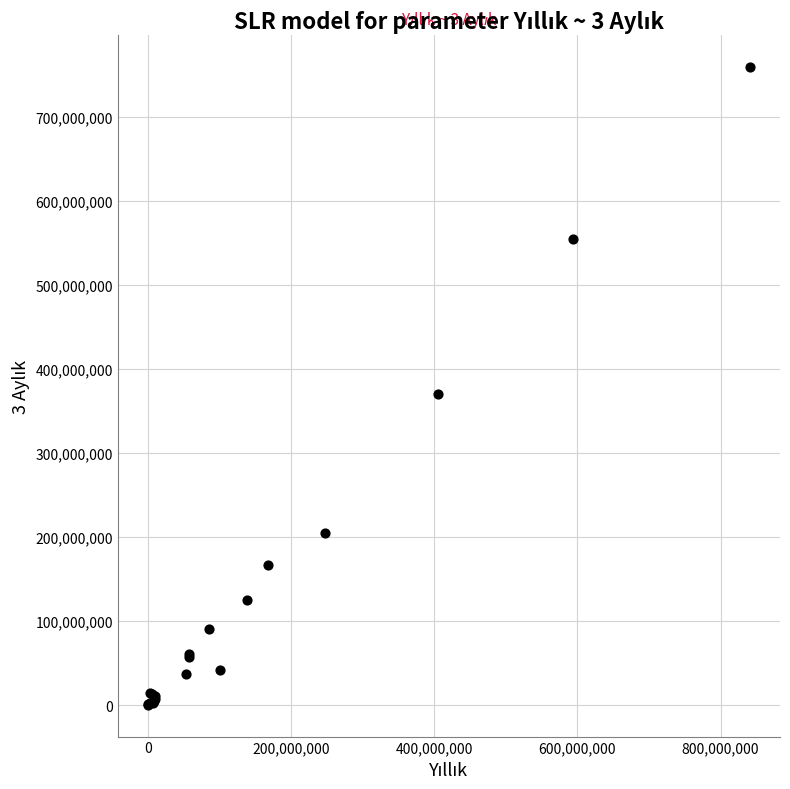

What Y value in the scatter plot is closest to 380000927?

369857144